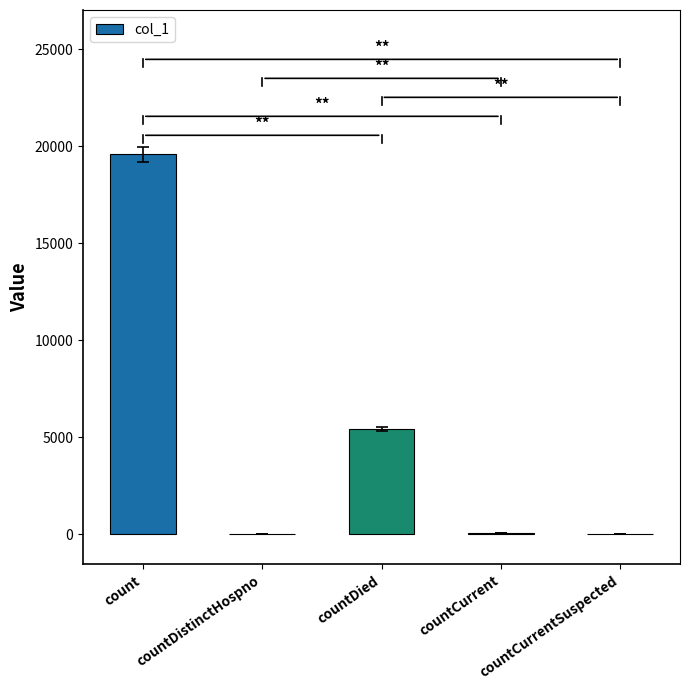

True or false: the data shows 0 at countCurrentSuspected.

True